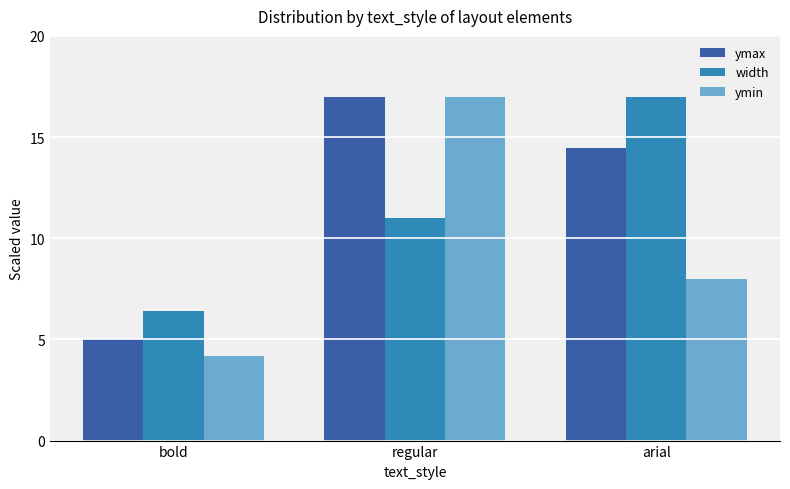

How many data points in ymin are less than 7?

1